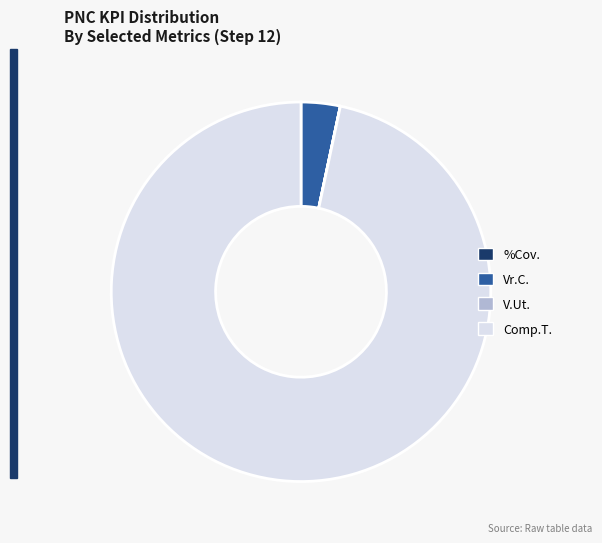

The Vr.C. slice represents 3% of the pie. True or false?

True